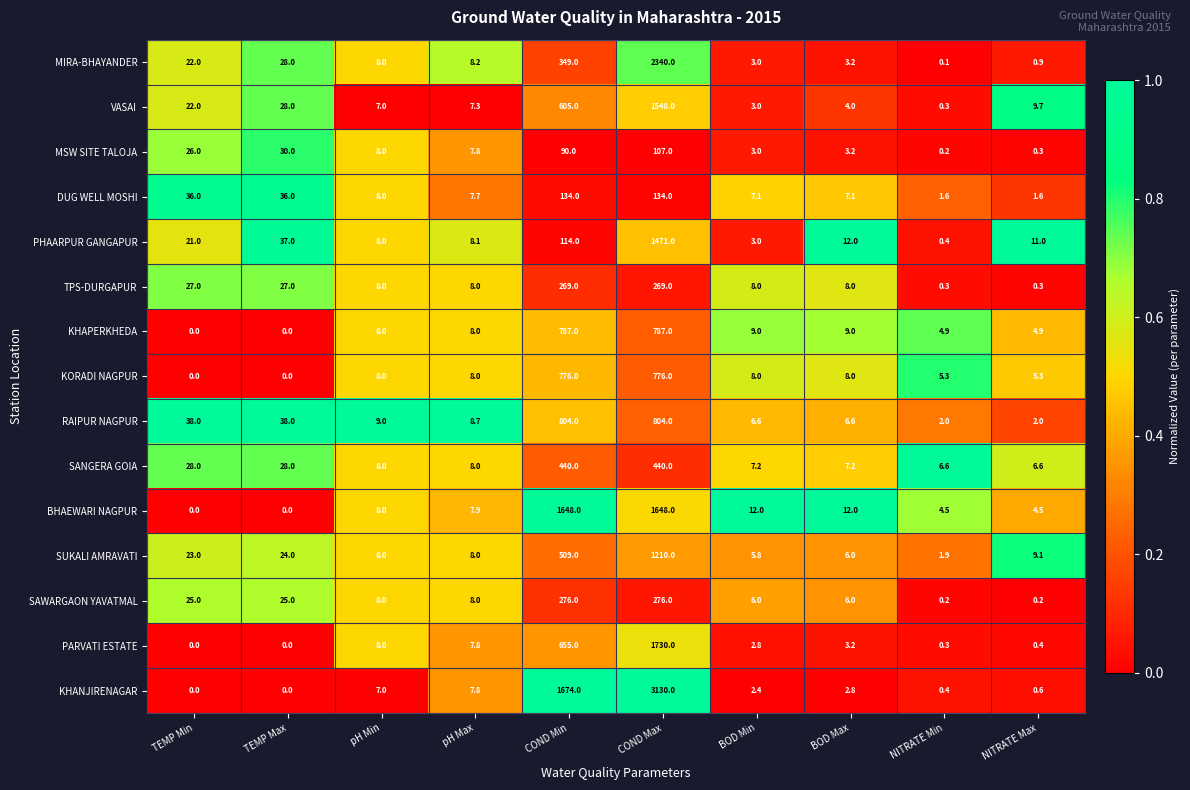

What is the approximate value of KHAPERKHEDA at NITRATE Min?

4.9